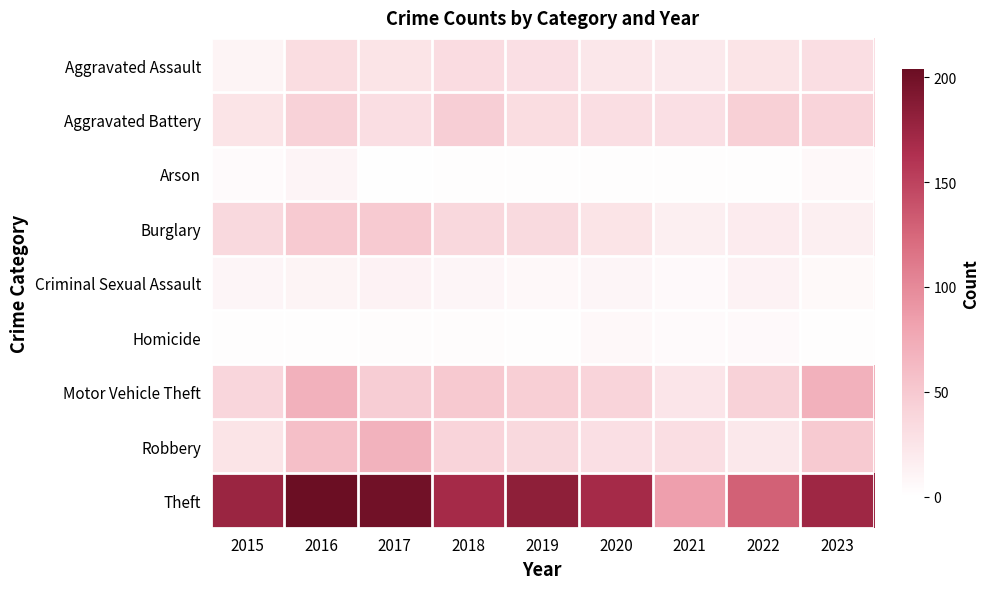

Which has a higher value, 2018 or 2023?

2018